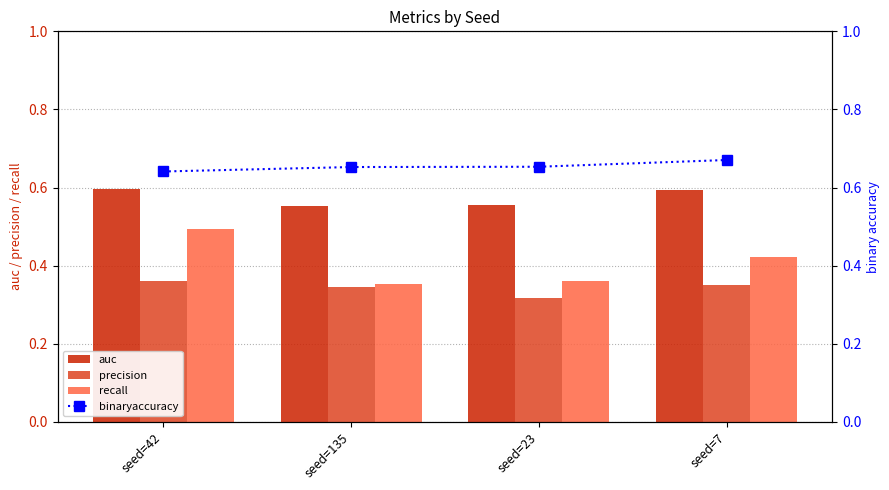

Is the value of recall at seed=7 greater than the value of binaryaccuracy at seed=7?

No